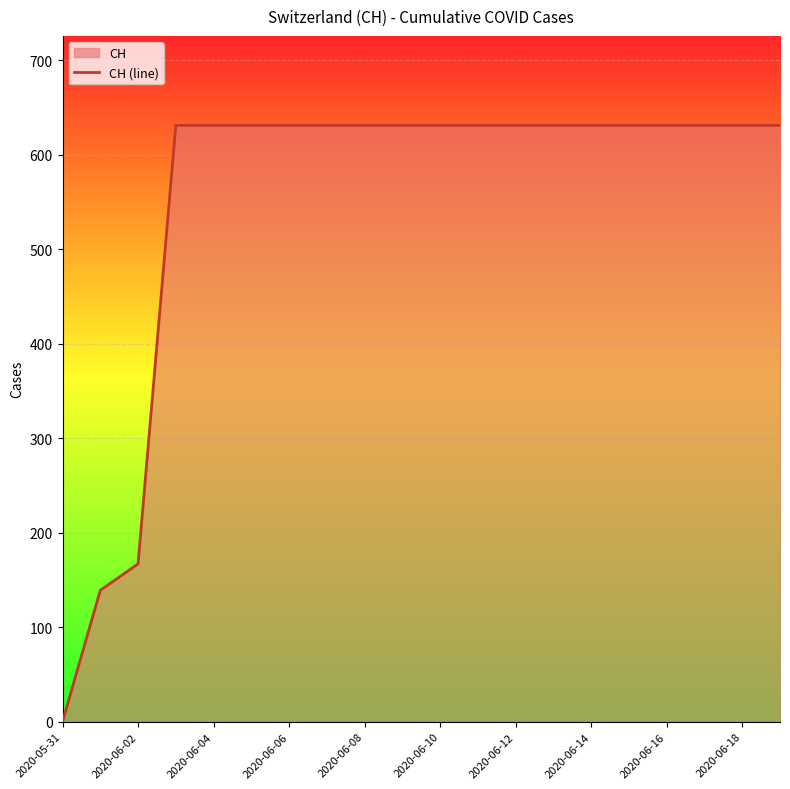

What is the maximum value shown in the chart?

631